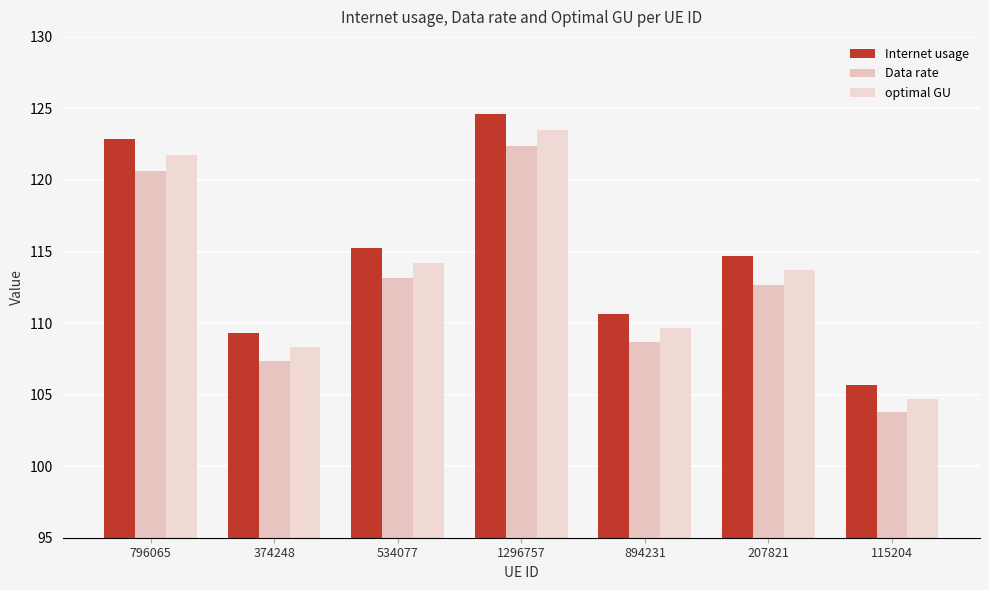

At which label is optimal GU closest to 114?

534077